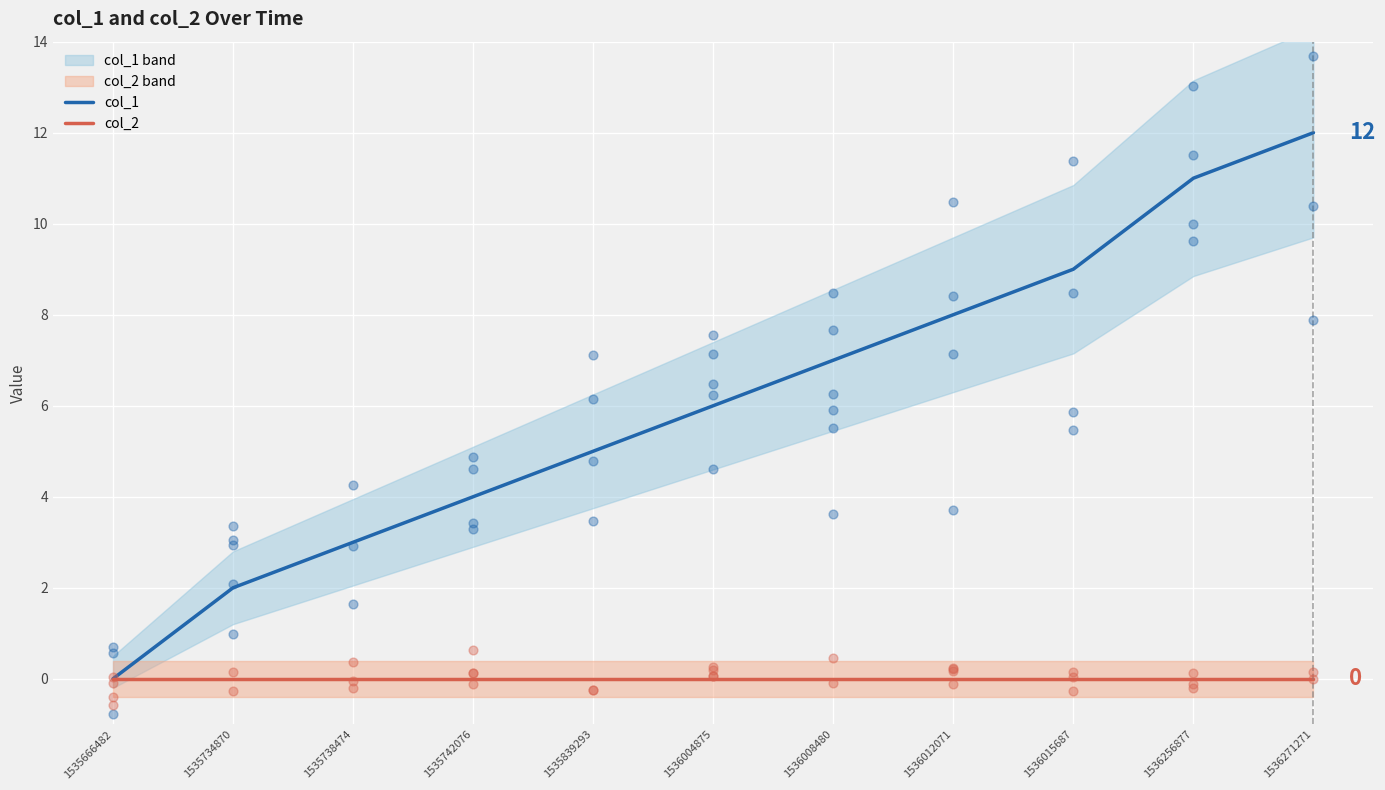

Which series reaches the minimum Y coordinate?

col_1